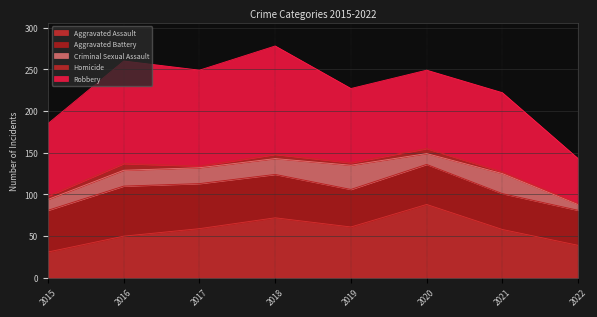

Where does the Criminal Sexual Assault series first go above 19?

2019